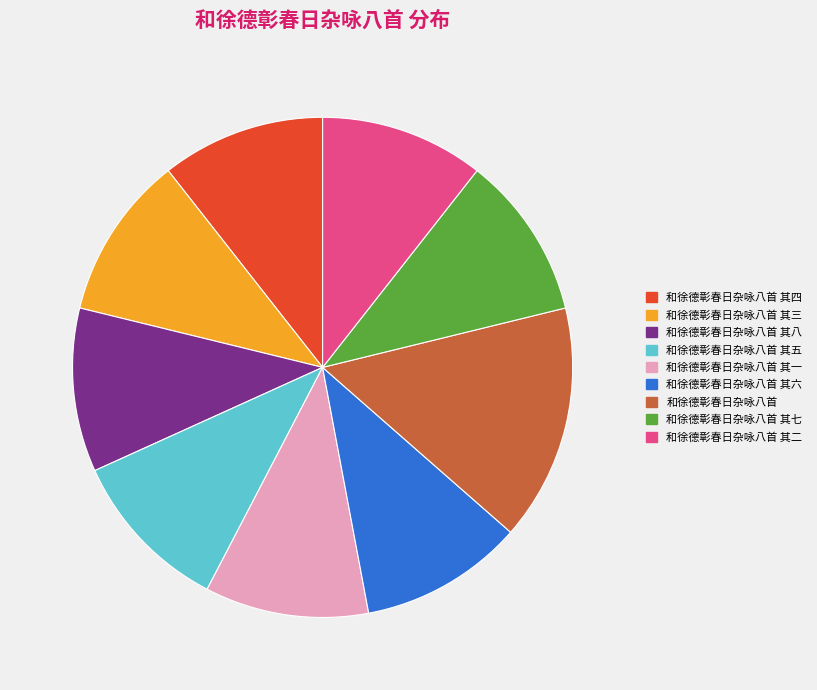

The 和徐德彰春日杂咏八首 其七 slice represents 11% of the pie. True or false?

True